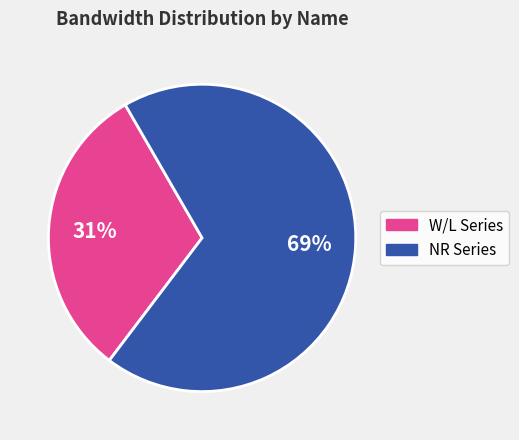

Does any single category account for the majority?

Yes